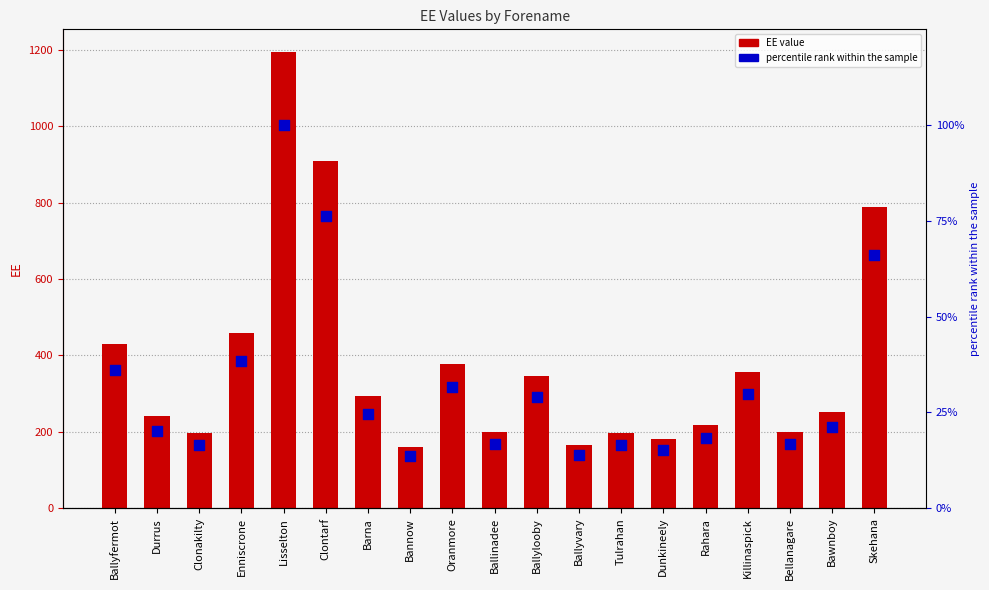

Which series has the widest spread of Y values?

EE value